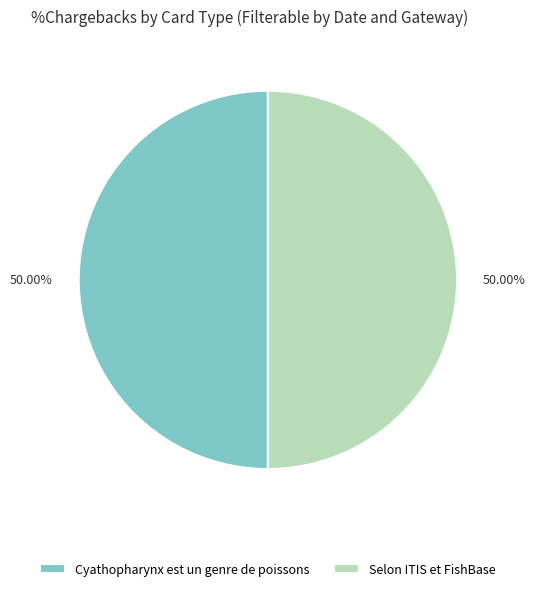

What is the ratio of the value at Cyathopharynx est un genre de poissons to the value at Selon ITIS et FishBase?

1.0